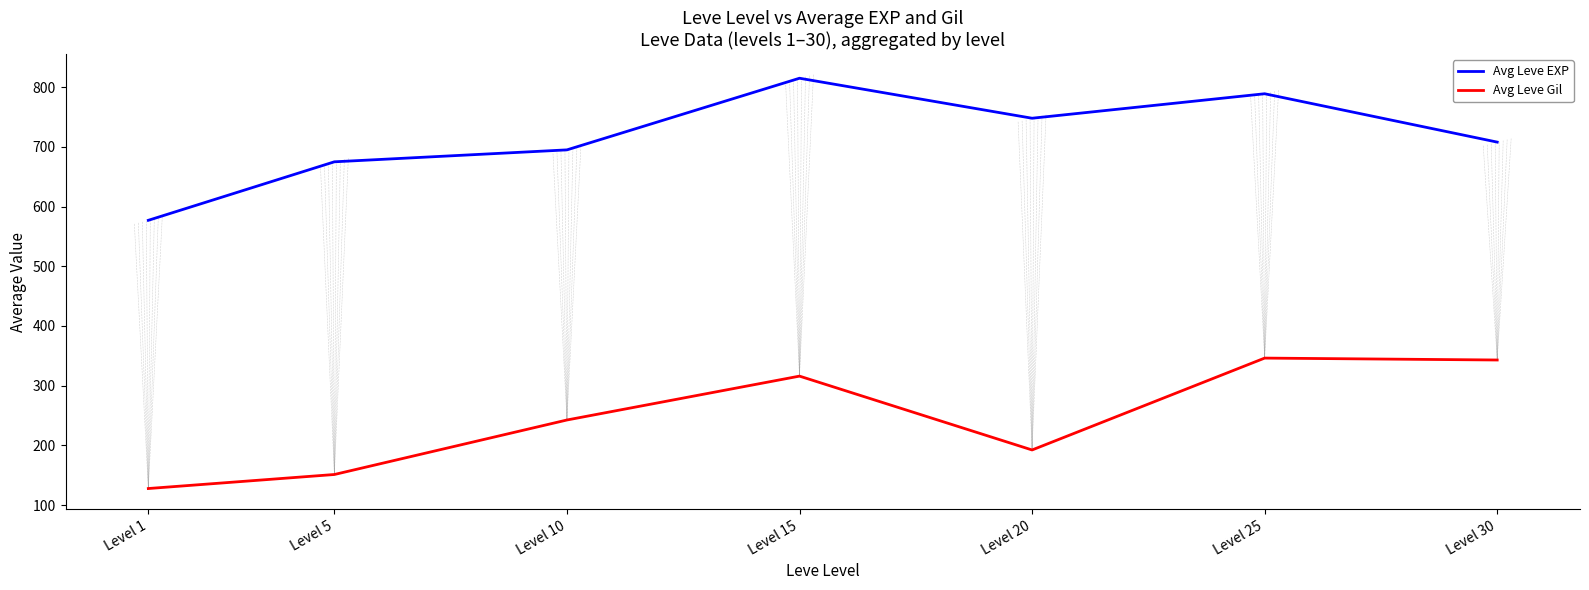

How many values in the Avg Leve EXP series are below 708?

3